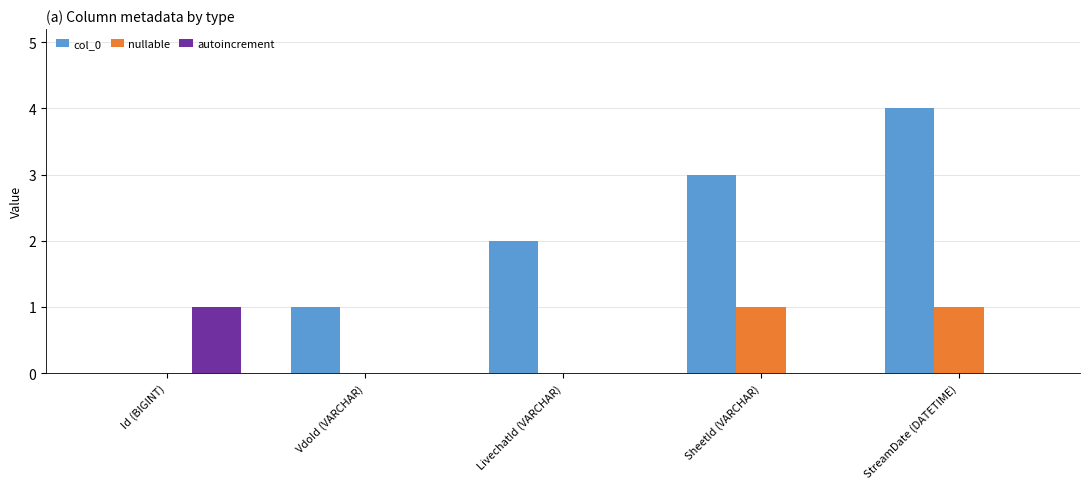

Count the autoincrement values in the range 0 to 1.

5